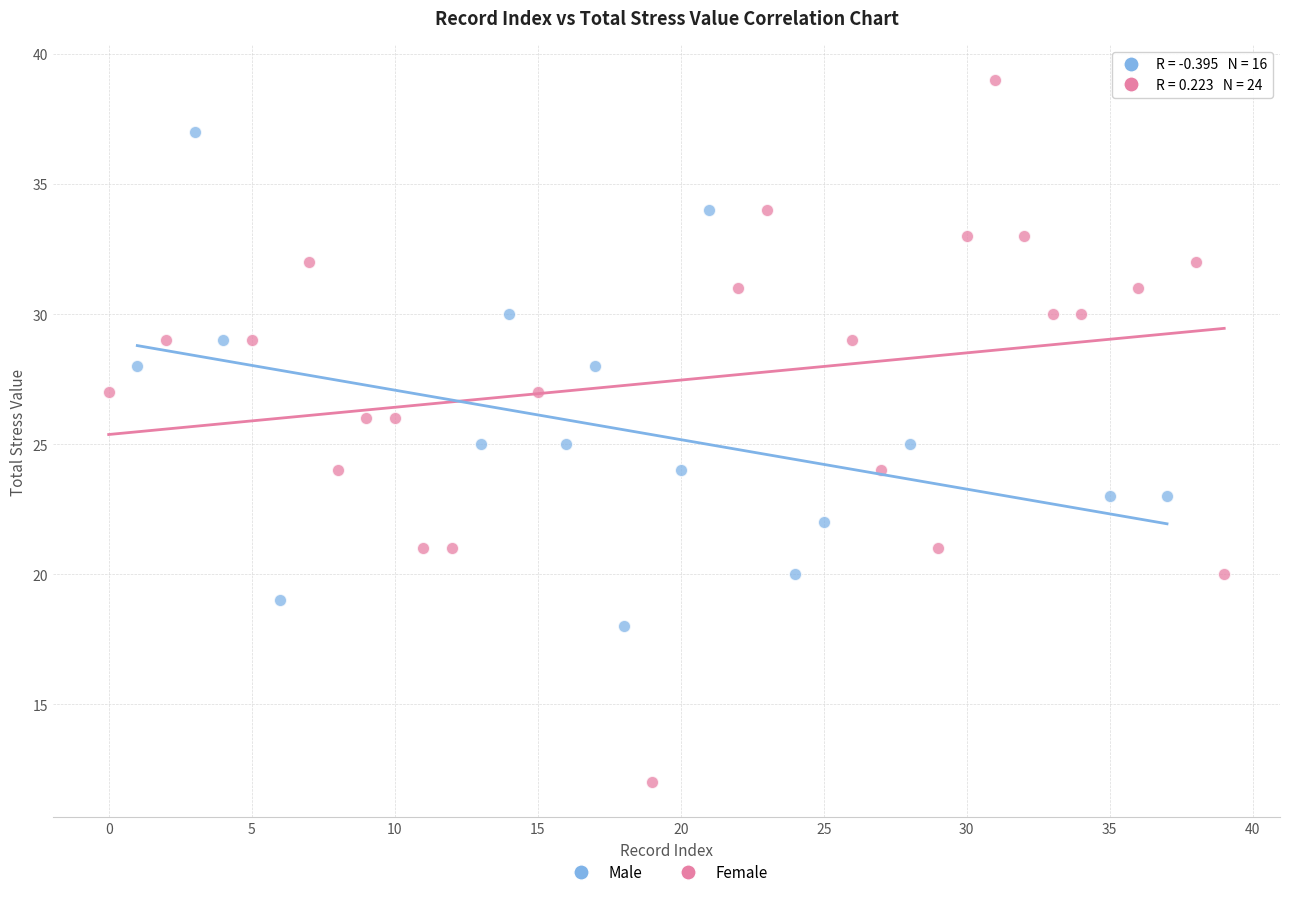

Which series has the widest spread of Y values?

Female